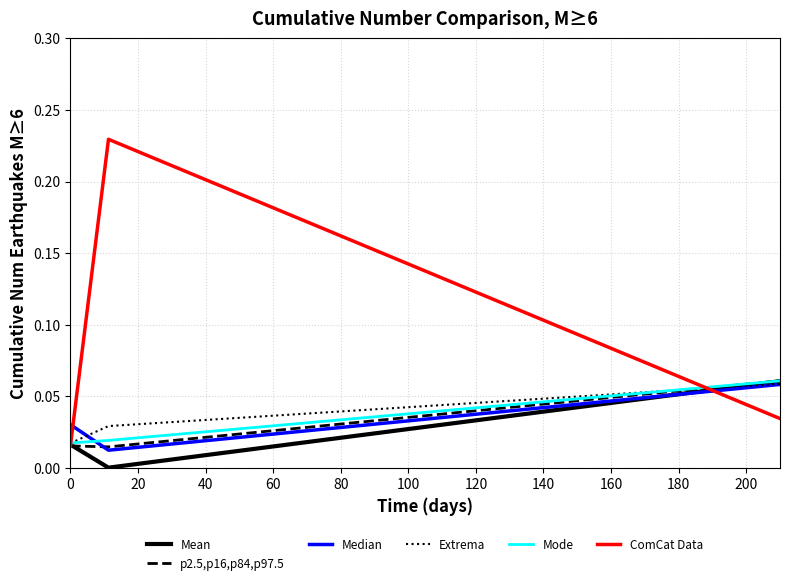

Which series has the largest total across all categories?

ComCat Data